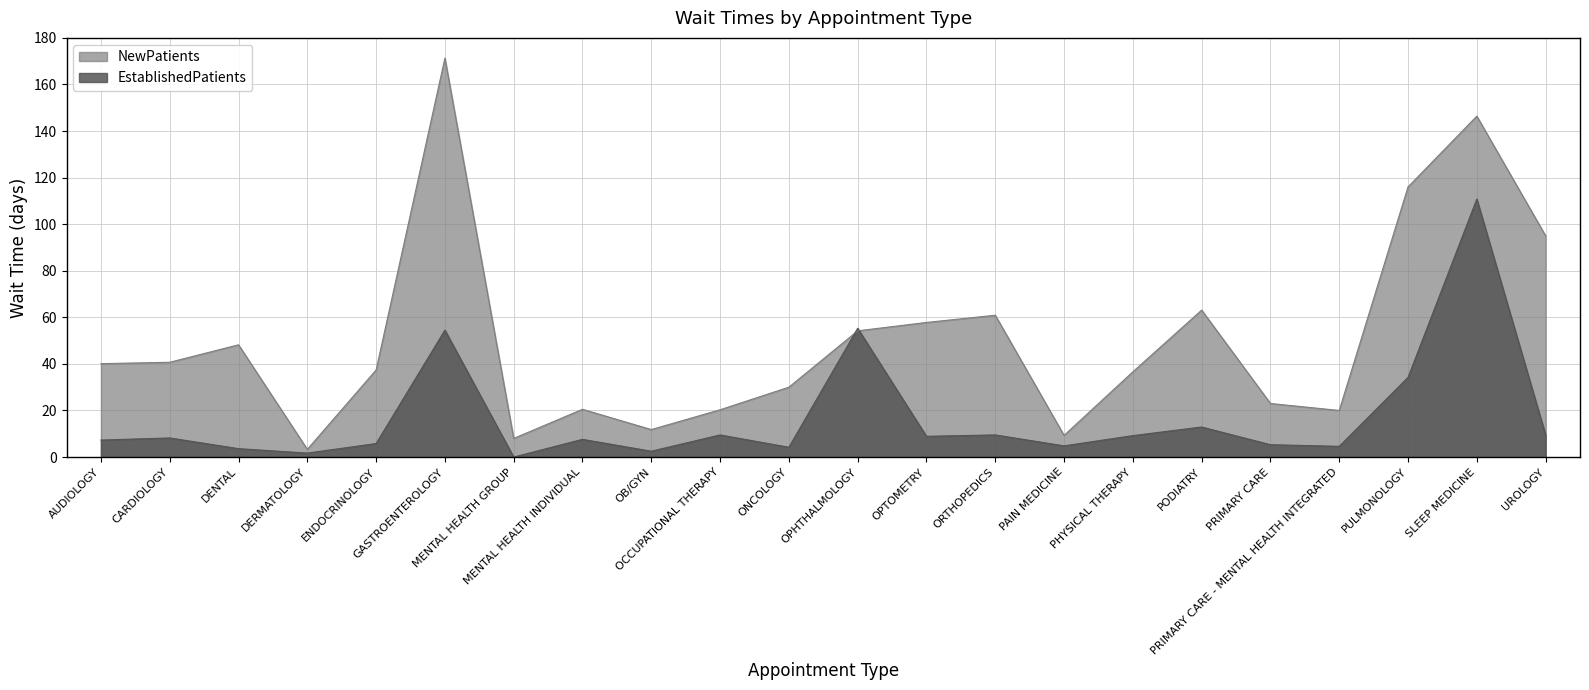

What is the greatest value displayed?

171.3